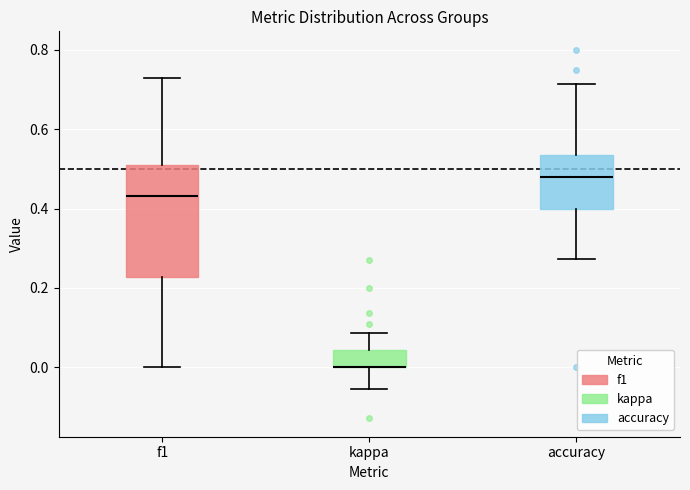

Reading left to right, read every box against the y-axis: the position of its median line, the range the box covers, and the ends of its whiskers. The values are not printed on the chart, so give them approximately, as read against the axis.

f1: median 0.44, box 0.22 to 0.50, whiskers 0.00 to 0.72
kappa: median 0.00 (drawn on the box's lower edge), box 0.00 to 0.04, whiskers -0.06 to 0.08
accuracy: median 0.48, box 0.40 to 0.54, whiskers 0.28 to 0.72